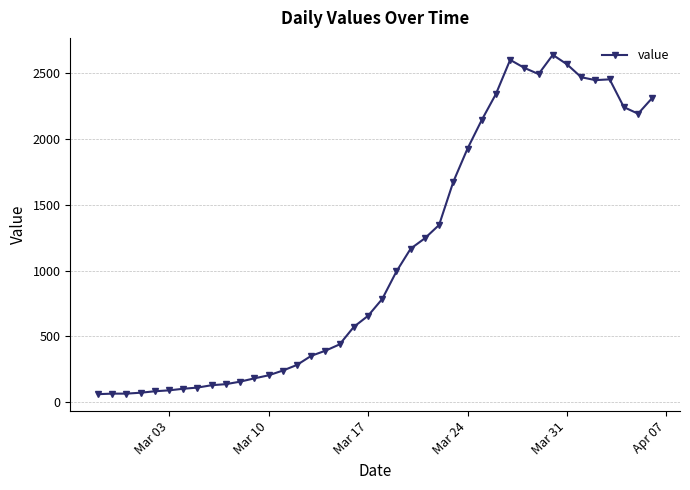

True or false: the data has more than 0 interior local peaks.

True